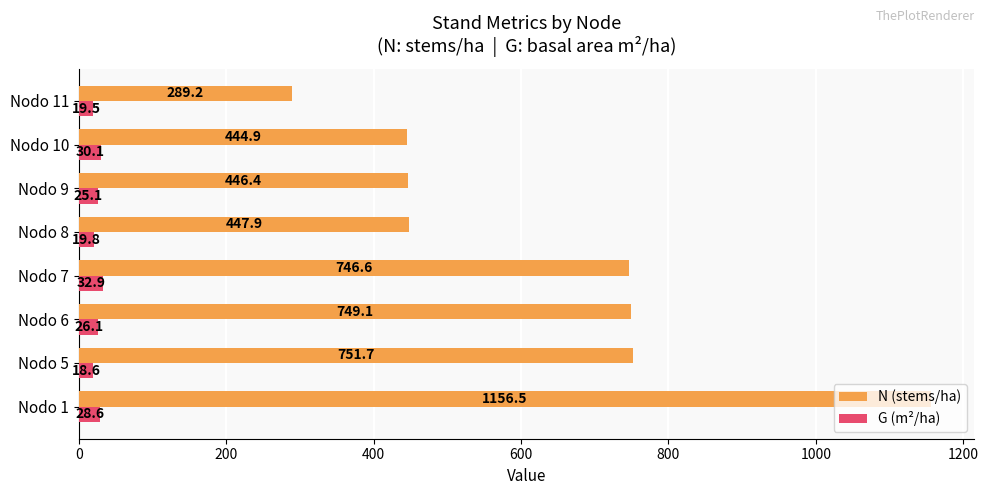

What is the difference between the maximum and minimum values in the G (m²/ha) series?

14.3